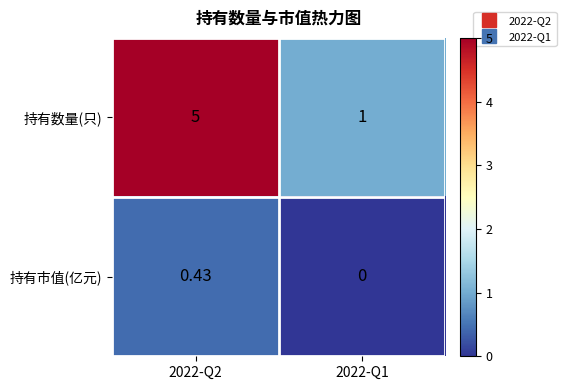

Rank the series by their maximum value, from lowest to highest.

持有市值(亿元), 持有数量(只)